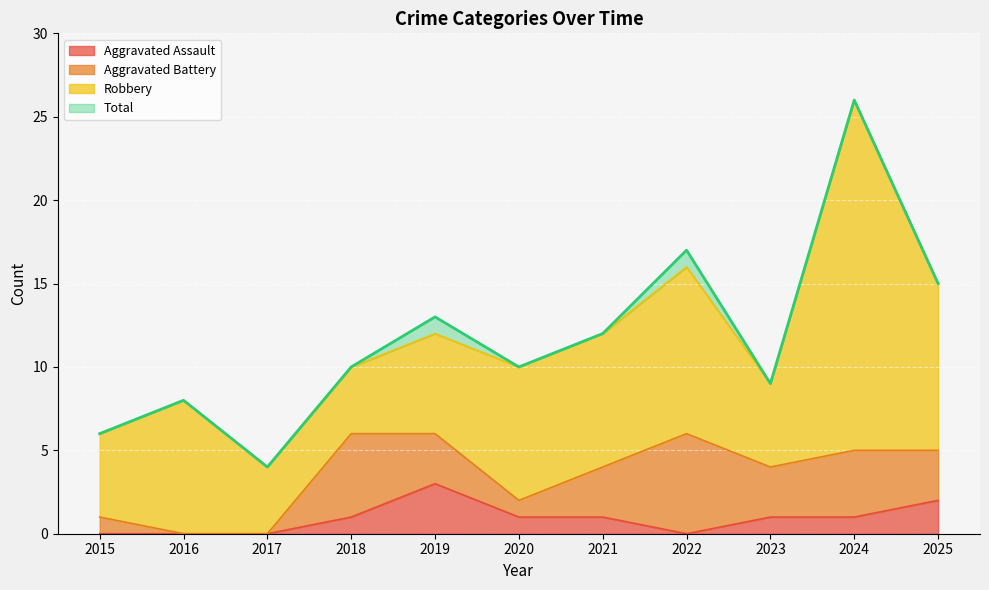

How many values in Aggravated Assault are above zero?

7